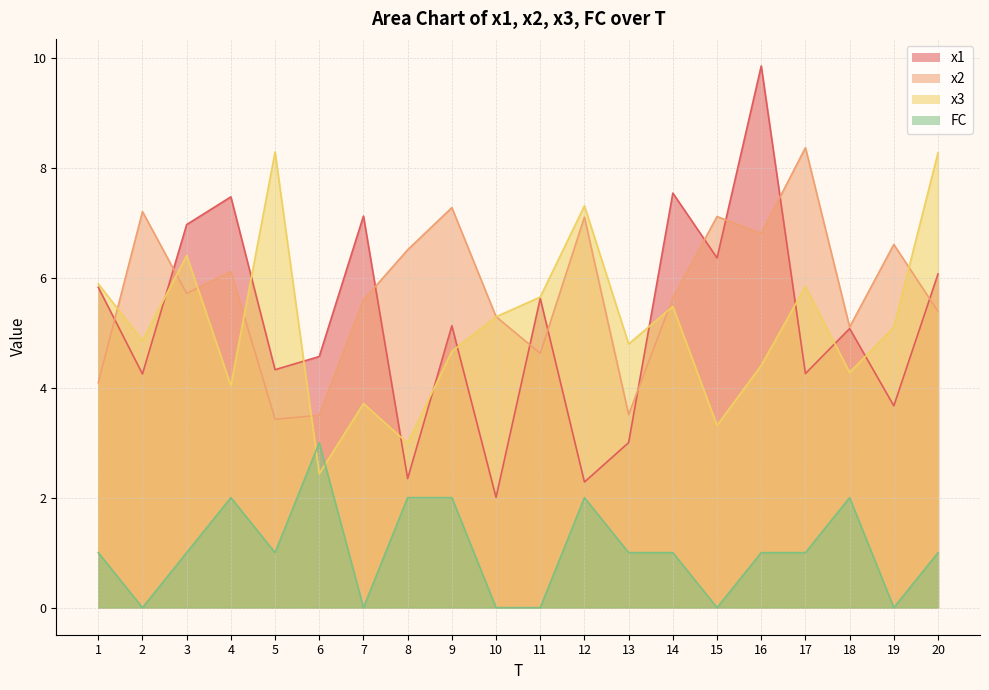

What is the difference between the x1 values at 2 and 3?

2.7